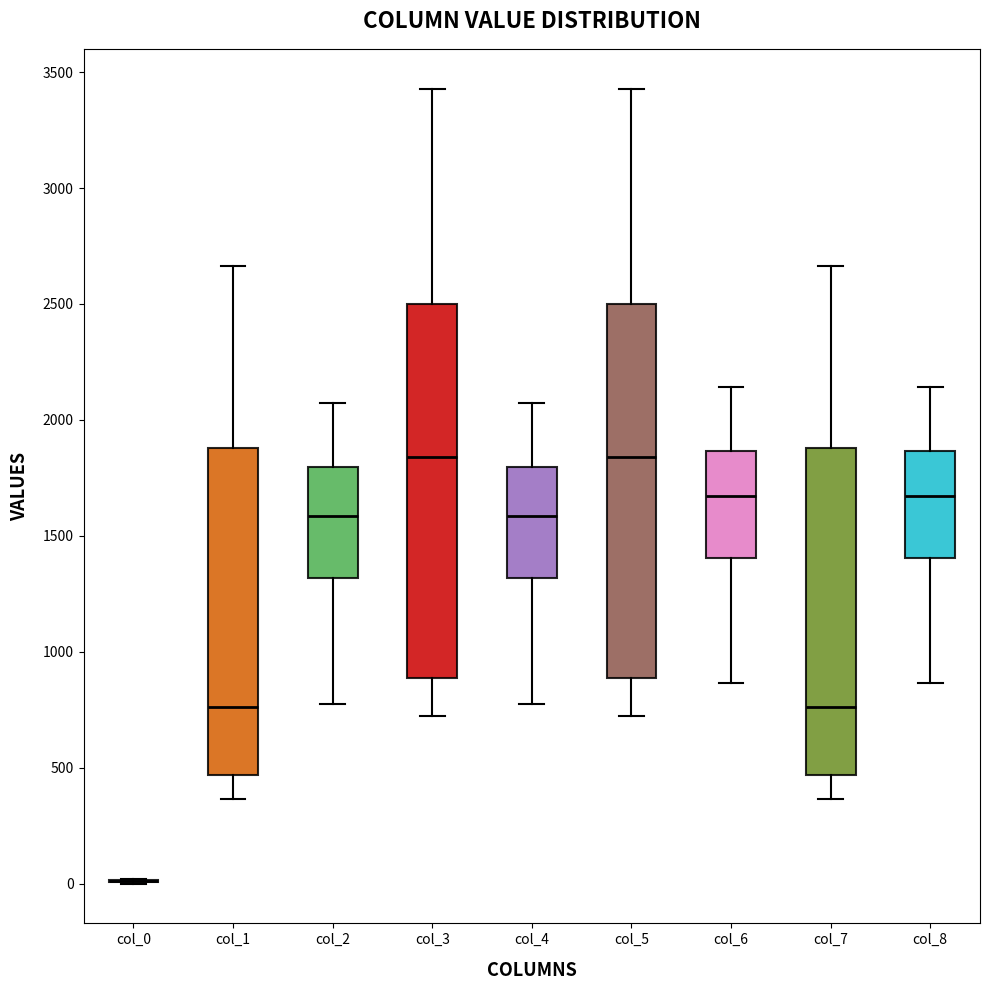

Reading left to right, read every box against the y-axis: the position of its median line, the range the box covers, and the ends of its whiskers. The values are not printed on the chart, so give them approximately, as read against the axis.

col_0: box collapsed to a line at 0, whiskers 0 to 0
col_1: median 750, box 450 to 1900, whiskers 350 to 2650
col_2: median 1600, box 1300 to 1800, whiskers 800 to 2050
col_3: median 1850, box 900 to 2500, whiskers 700 to 3450
col_4: median 1600, box 1300 to 1800, whiskers 800 to 2050
col_5: median 1850, box 900 to 2500, whiskers 700 to 3450
col_6: median 1650, box 1400 to 1850, whiskers 850 to 2150
col_7: median 750, box 450 to 1900, whiskers 350 to 2650
col_8: median 1650, box 1400 to 1850, whiskers 850 to 2150